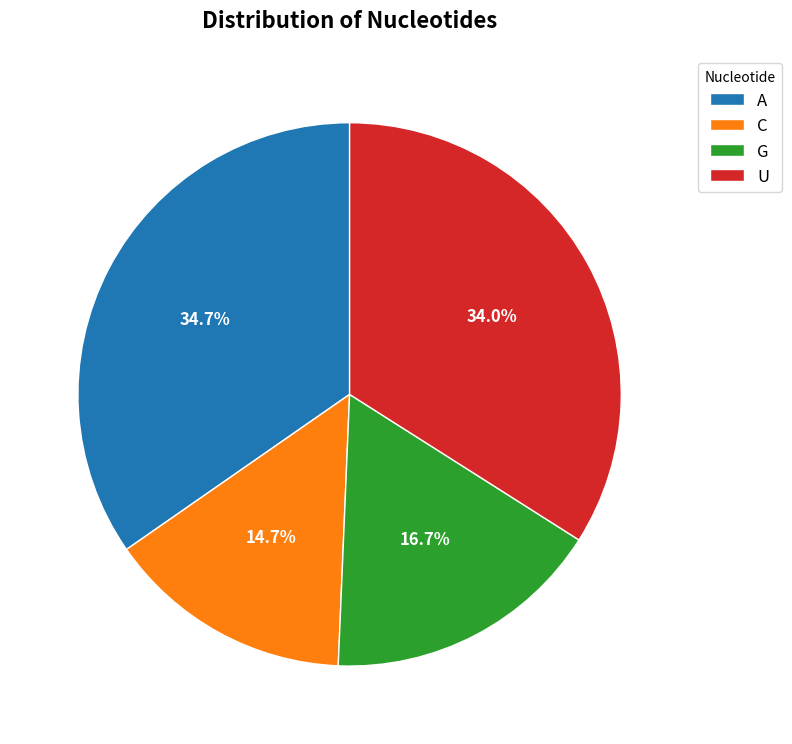

Is there any slice that represents more than half of the pie?

No